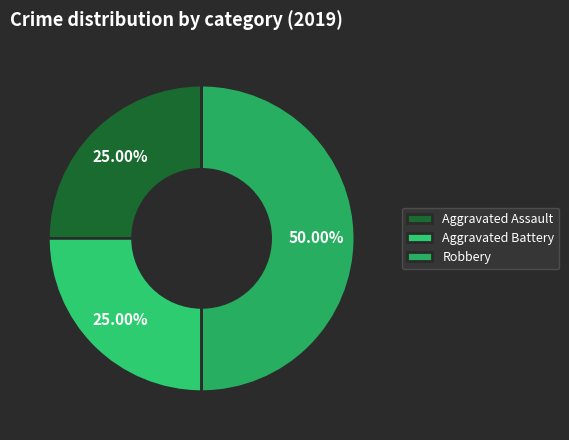

What percentage is NOT represented by Aggravated Battery?

75.0%